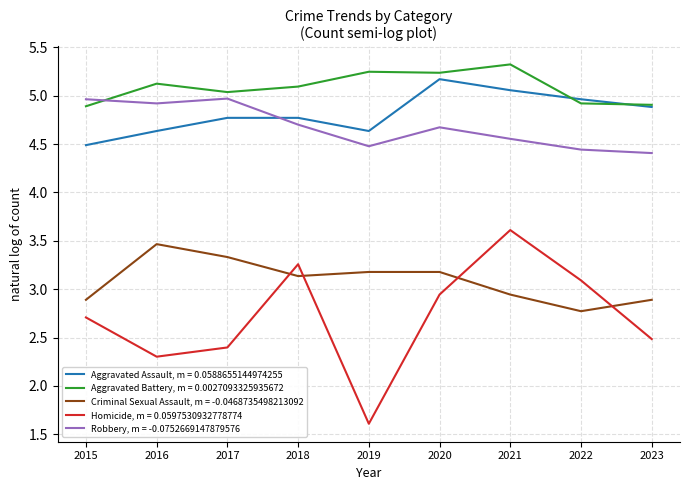

What is the spread (max minus min) of values at 2016?

2.8